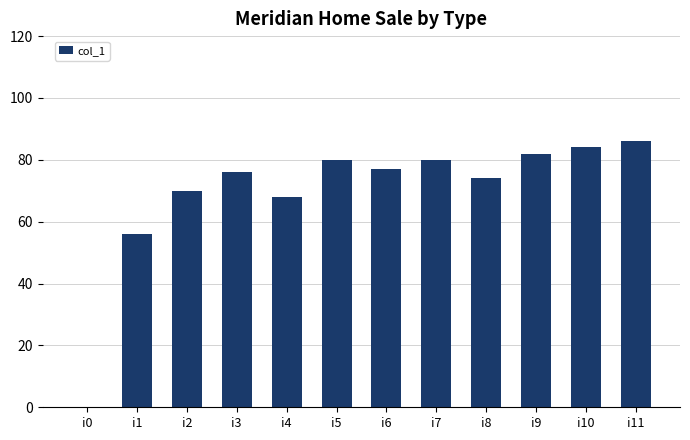

The chart shows a value of 0 at i0. True or false?

True